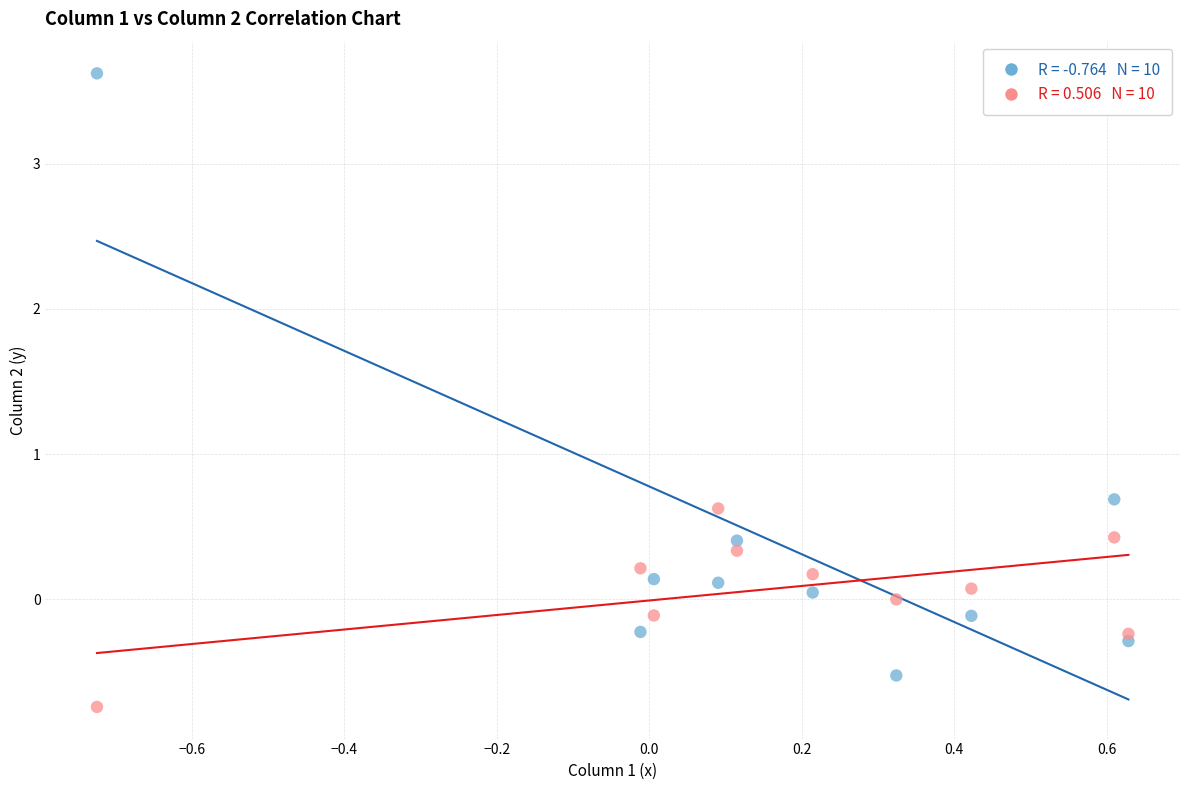

Across all data points, what is the range of Y values (max minus min)?

4.4